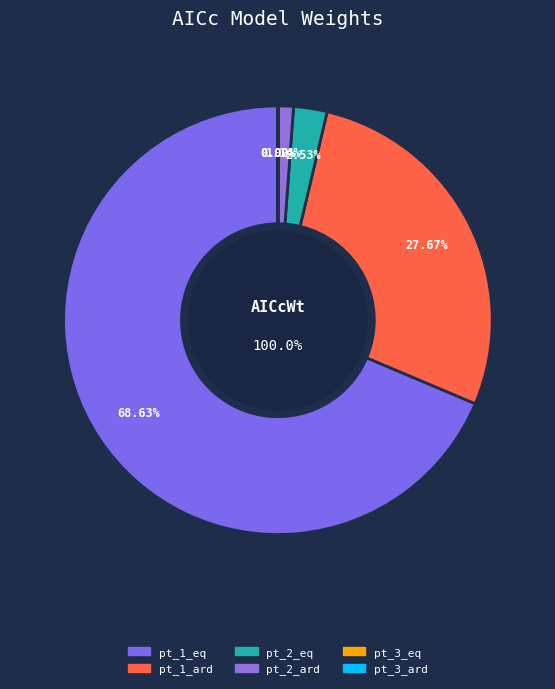

True or false: pt_1_eq accounts for 69% of the total.

True